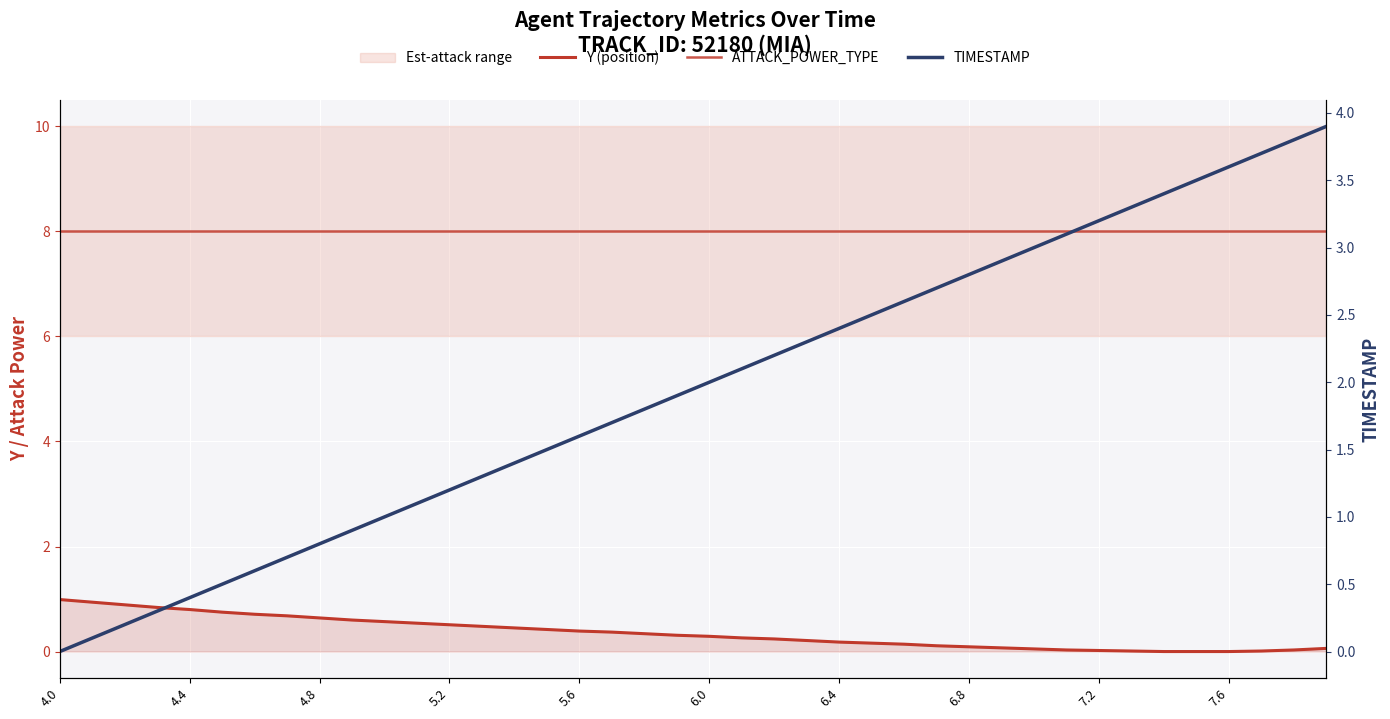

The Y (position) series shows 0.0 at 29. True or false?

False